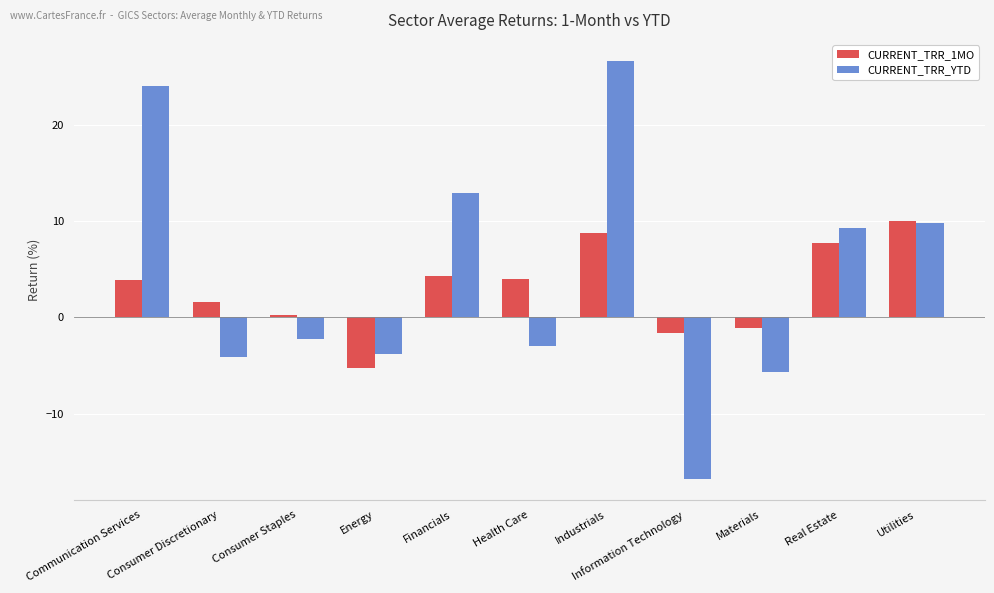

What are all the series names shown in the legend?

CURRENT_TRR_1MO, CURRENT_TRR_YTD